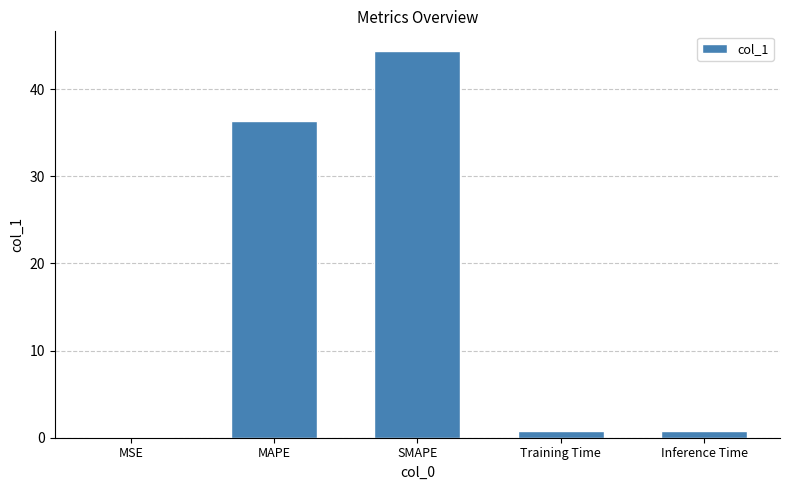

The chart shows a value of 20.3 at SMAPE. True or false?

False